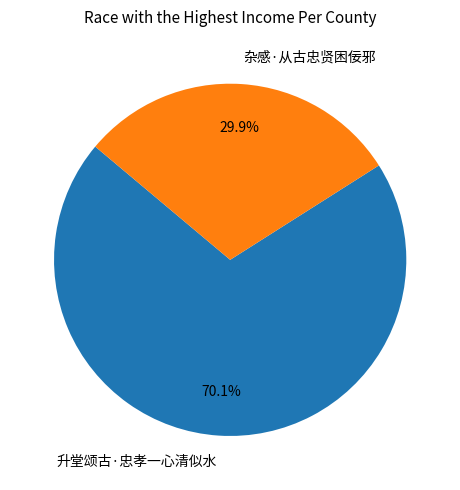

Is the sum of 升堂颂古·忠孝一心清似水 and 杂感·从古忠贤困佞邪 greater than half?

Yes